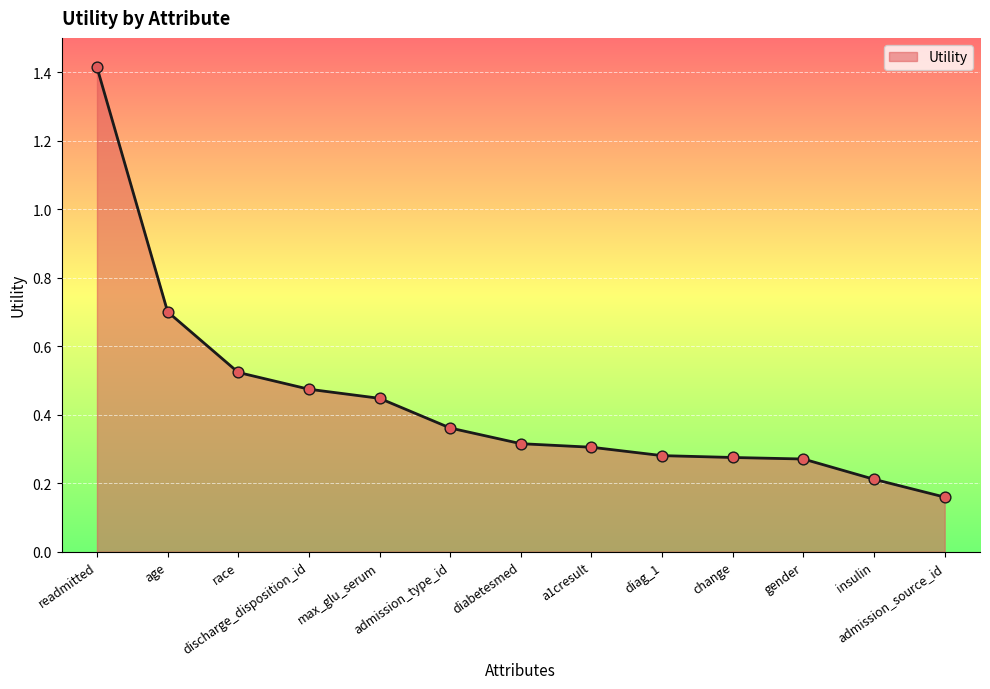

Which has a higher value, admission_source_id or age?

age